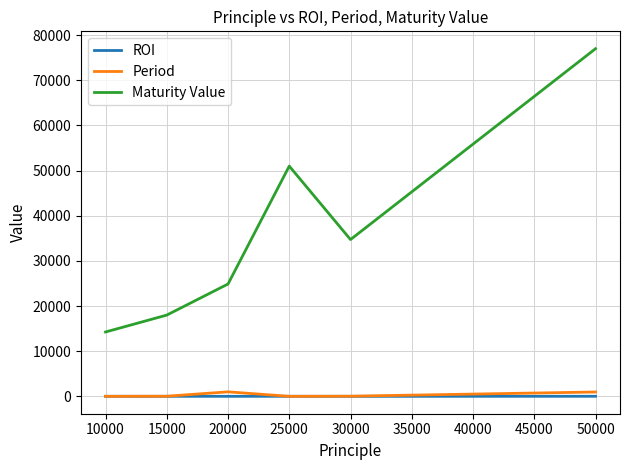

In Maturity Value, how many points are higher than both neighbors (excluding endpoints)?

1